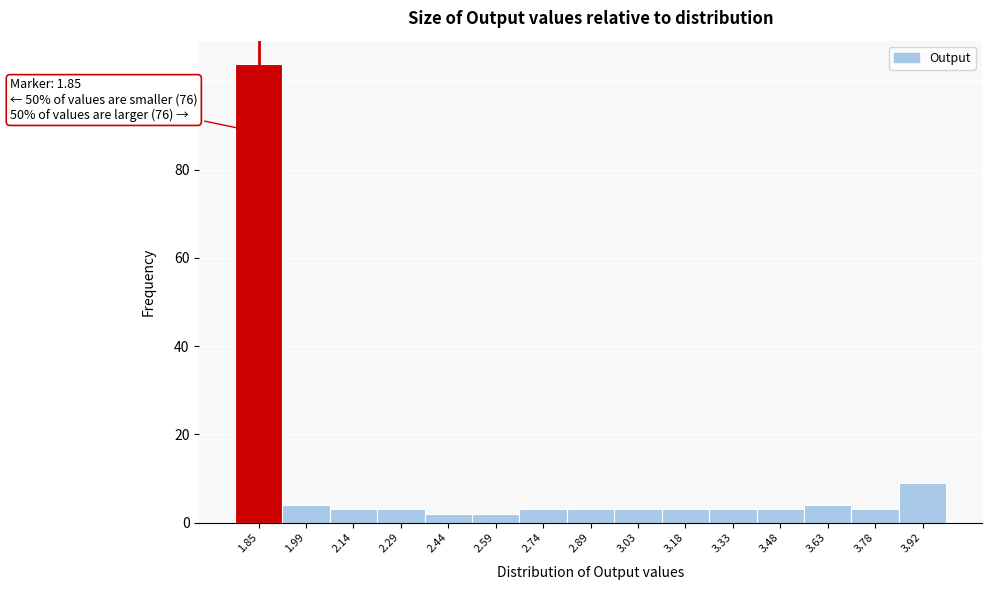

Which range on the x-axis has the tallest bar?

1.78 to 1.92